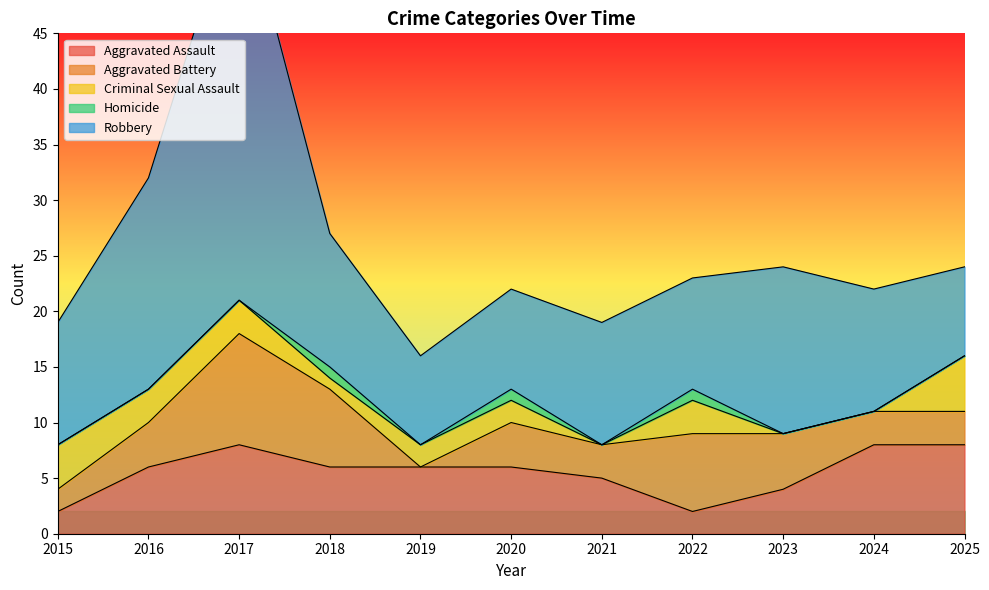

What is the average value of the Criminal Sexual Assault series?

2